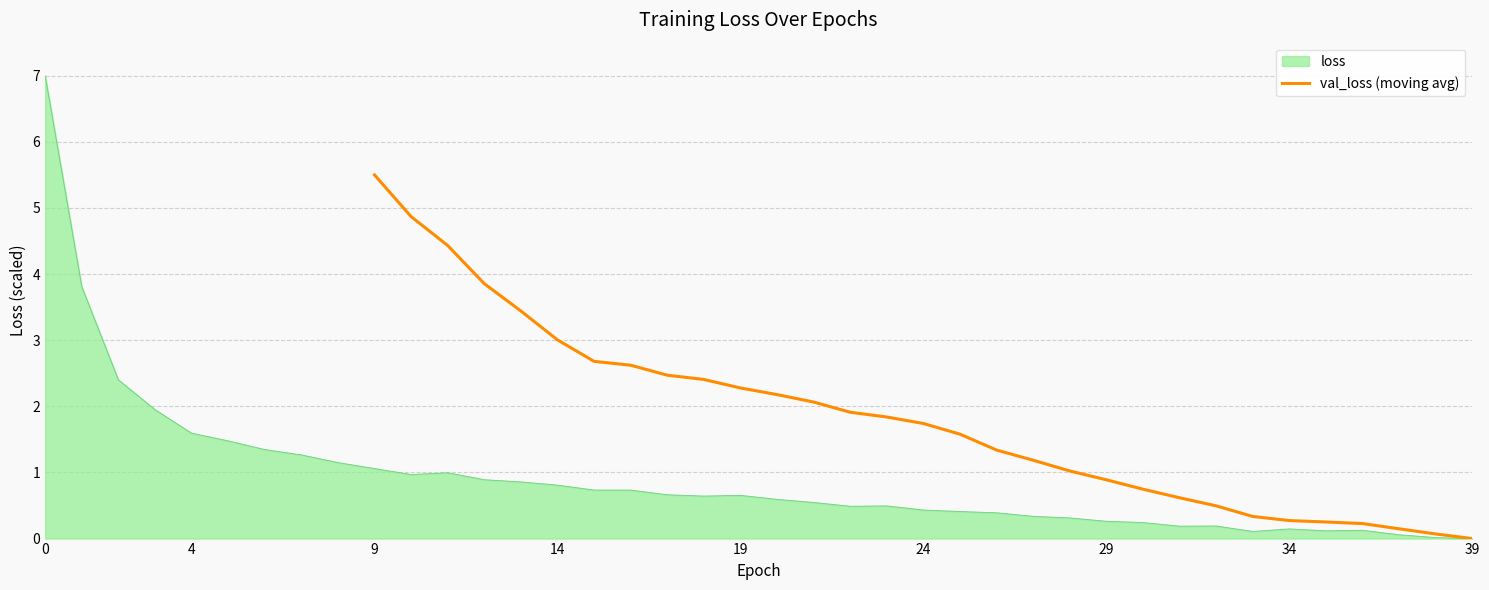

True or false: val_loss (moving avg) has a value of 7.8 at 9.

False